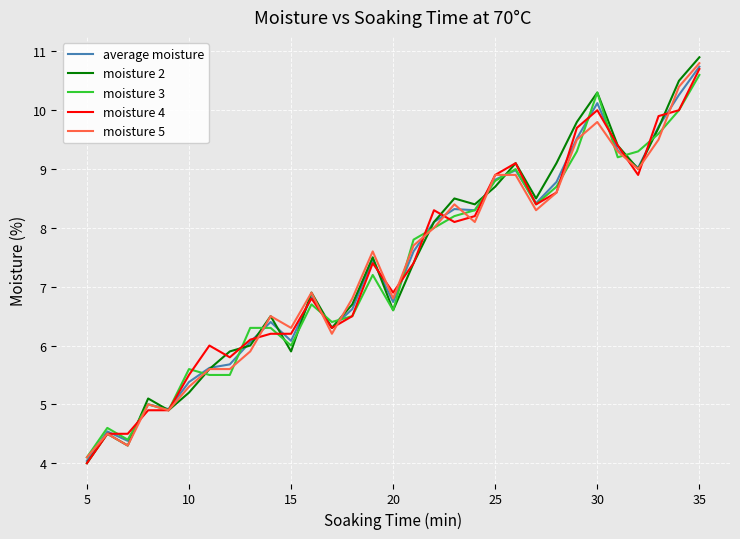

What is the greatest value displayed?

10.9